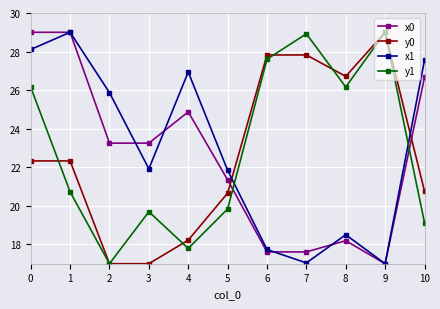

What value does the x1 series have at 2?

25.9